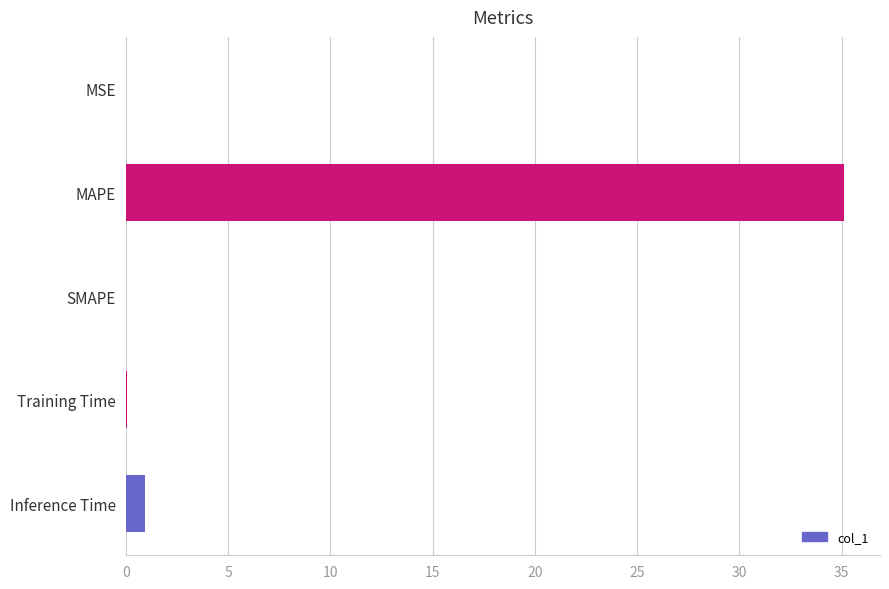

Which category has the highest value across all series?

MAPE